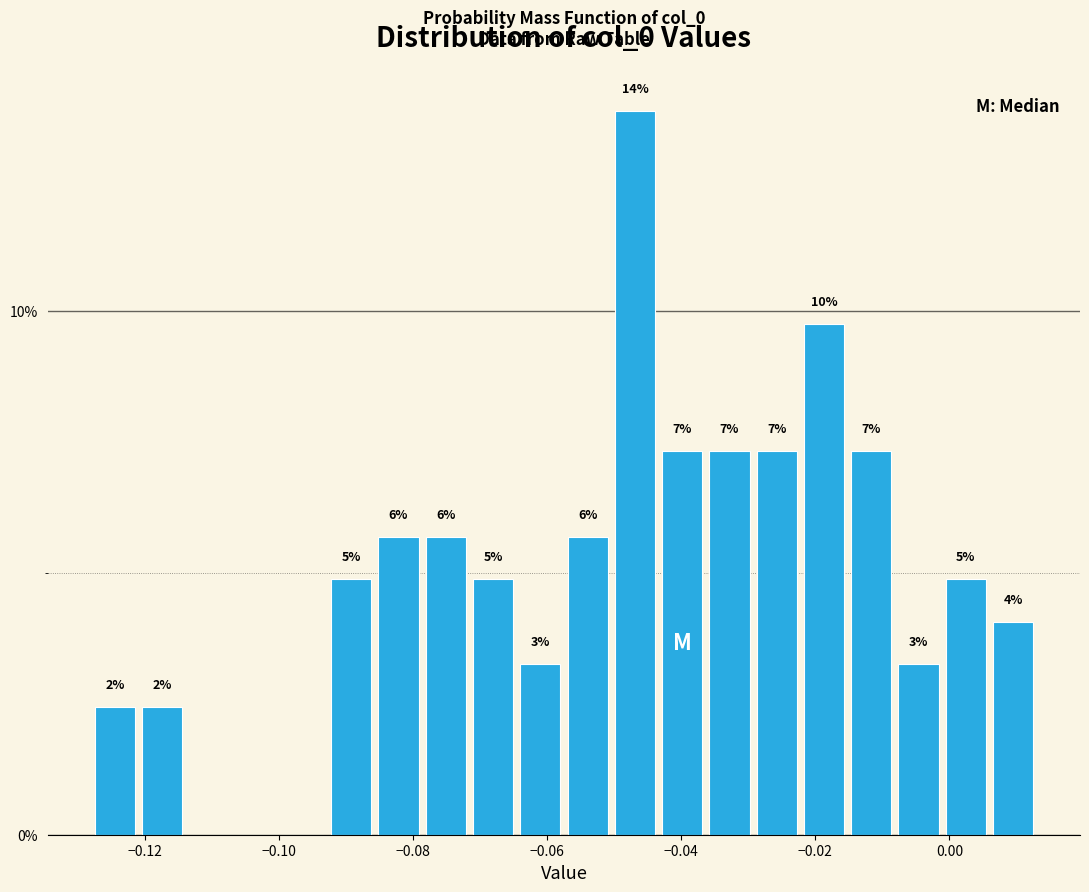

Read against the x-axis, roughly where is the centre of the tallest bar?

-0.046